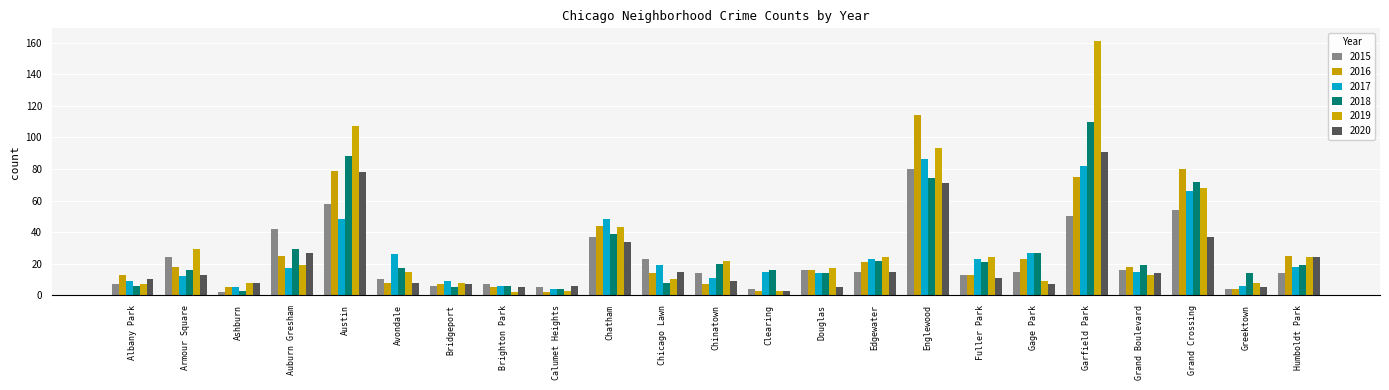

Reading right to left, what are all the values shown in this chart?

2015: Humboldt Park=14	Greektown=4	Grand Crossing=54	Grand Boulevard=16	Garfield Park=50	Gage Park=15	Fuller Park=13	Englewood=80	Edgewater=15	Douglas=16	Clearing=4	Chinatown=14	Chicago Lawn=23	Chatham=37	Calumet Heights=5	Brighton Park=7	Bridgeport=6	Avondale=10	Austin=58	Auburn Gresham=42	Ashburn=2	Armour Square=24	Albany Park=7
2016: Humboldt Park=25	Greektown=4	Grand Crossing=80	Grand Boulevard=18	Garfield Park=75	Gage Park=23	Fuller Park=13	Englewood=114	Edgewater=21	Douglas=16	Clearing=3	Chinatown=7	Chicago Lawn=14	Chatham=44	Calumet Heights=2	Brighton Park=5	Bridgeport=7	Avondale=8	Austin=79	Auburn Gresham=25	Ashburn=5	Armour Square=18	Albany Park=13
2017: Humboldt Park=18	Greektown=6	Grand Crossing=66	Grand Boulevard=15	Garfield Park=82	Gage Park=27	Fuller Park=23	Englewood=86	Edgewater=23	Douglas=14	Clearing=15	Chinatown=11	Chicago Lawn=19	Chatham=48	Calumet Heights=4	Brighton Park=6	Bridgeport=9	Avondale=26	Austin=48	Auburn Gresham=17	Ashburn=5	Armour Square=12	Albany Park=9
2018: Humboldt Park=19	Greektown=14	Grand Crossing=72	Grand Boulevard=19	Garfield Park=110	Gage Park=27	Fuller Park=21	Englewood=74	Edgewater=22	Douglas=14	Clearing=16	Chinatown=20	Chicago Lawn=8	Chatham=39	Calumet Heights=4	Brighton Park=6	Bridgeport=5	Avondale=17	Austin=88	Auburn Gresham=29	Ashburn=3	Armour Square=16	Albany Park=6
2019: Humboldt Park=24	Greektown=8	Grand Crossing=68	Grand Boulevard=13	Garfield Park=161	Gage Park=9	Fuller Park=24	Englewood=93	Edgewater=24	Douglas=17	Clearing=3	Chinatown=22	Chicago Lawn=10	Chatham=43	Calumet Heights=3	Brighton Park=2	Bridgeport=8	Avondale=15	Austin=107	Auburn Gresham=19	Ashburn=8	Armour Square=29	Albany Park=7
2020: Humboldt Park=24	Greektown=5	Grand Crossing=37	Grand Boulevard=14	Garfield Park=91	Gage Park=7	Fuller Park=11	Englewood=71	Edgewater=15	Douglas=5	Clearing=3	Chinatown=9	Chicago Lawn=15	Chatham=34	Calumet Heights=6	Brighton Park=5	Bridgeport=7	Avondale=8	Austin=78	Auburn Gresham=27	Ashburn=8	Armour Square=13	Albany Park=10